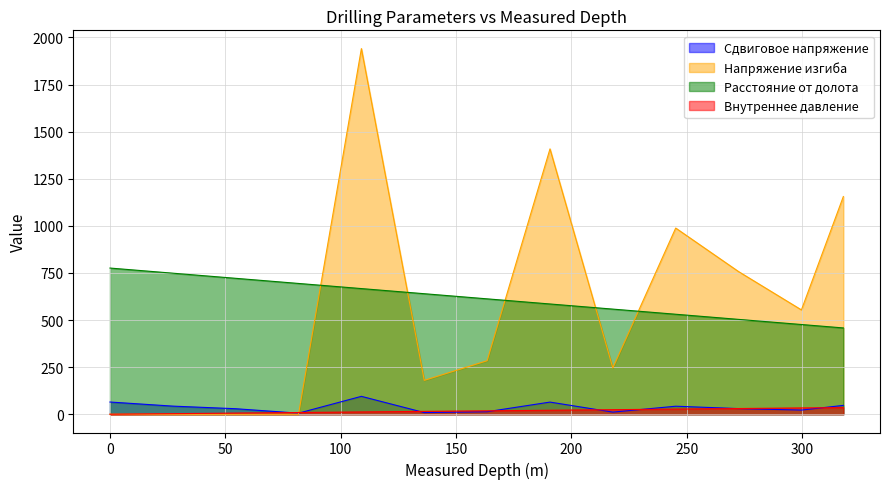

What position from the left is 109.0?

5